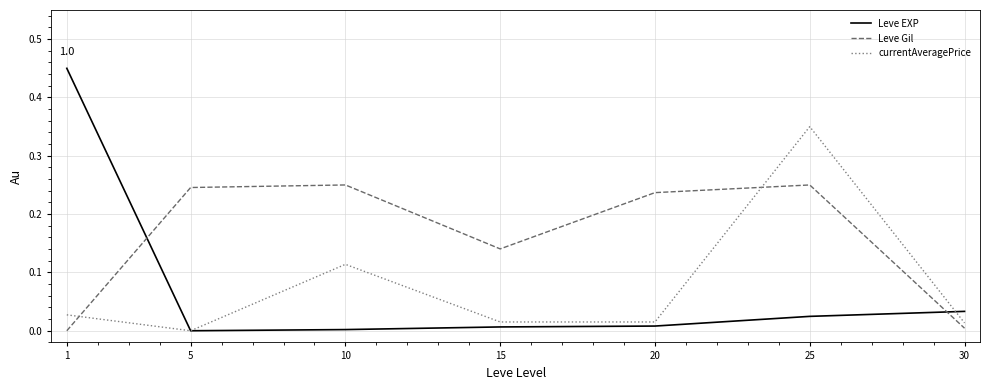

Which series has the largest range (max minus min)?

Leve EXP